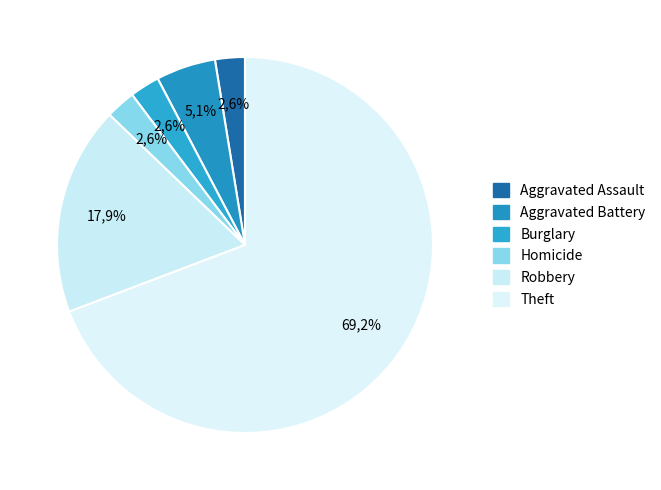

The Homicide slice represents 3% of the pie. True or false?

True